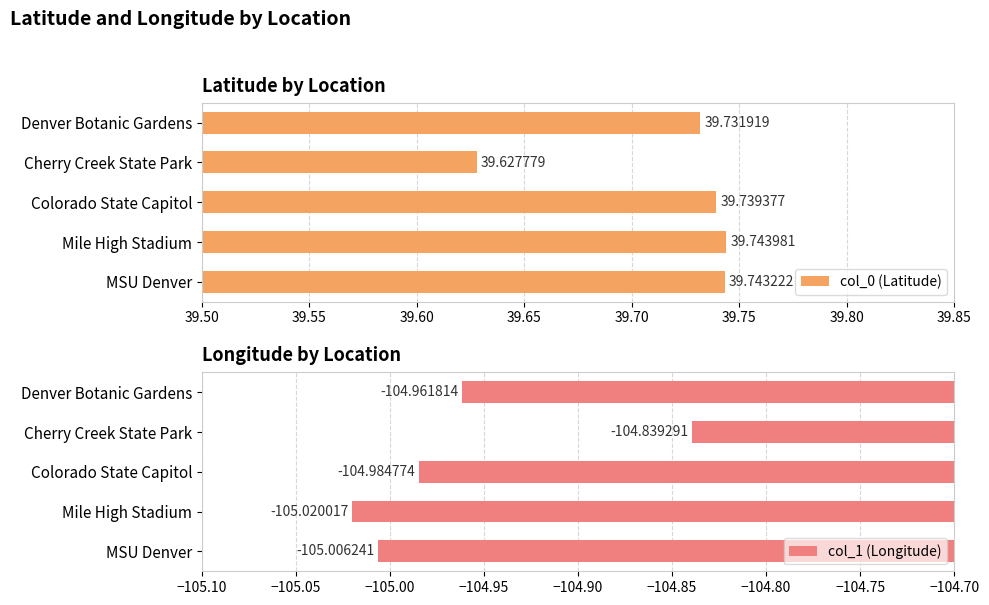

Which category has the highest value in the col_0 (Latitude) series?

Mile High Stadium